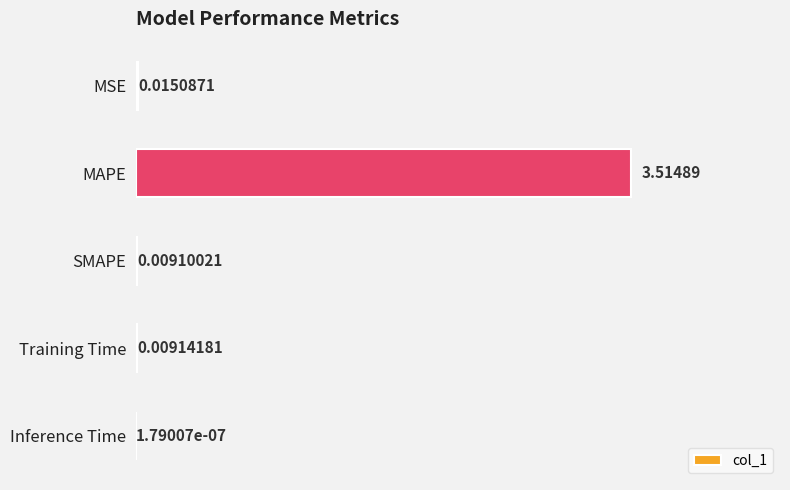

What is the sum of all values?

3.5